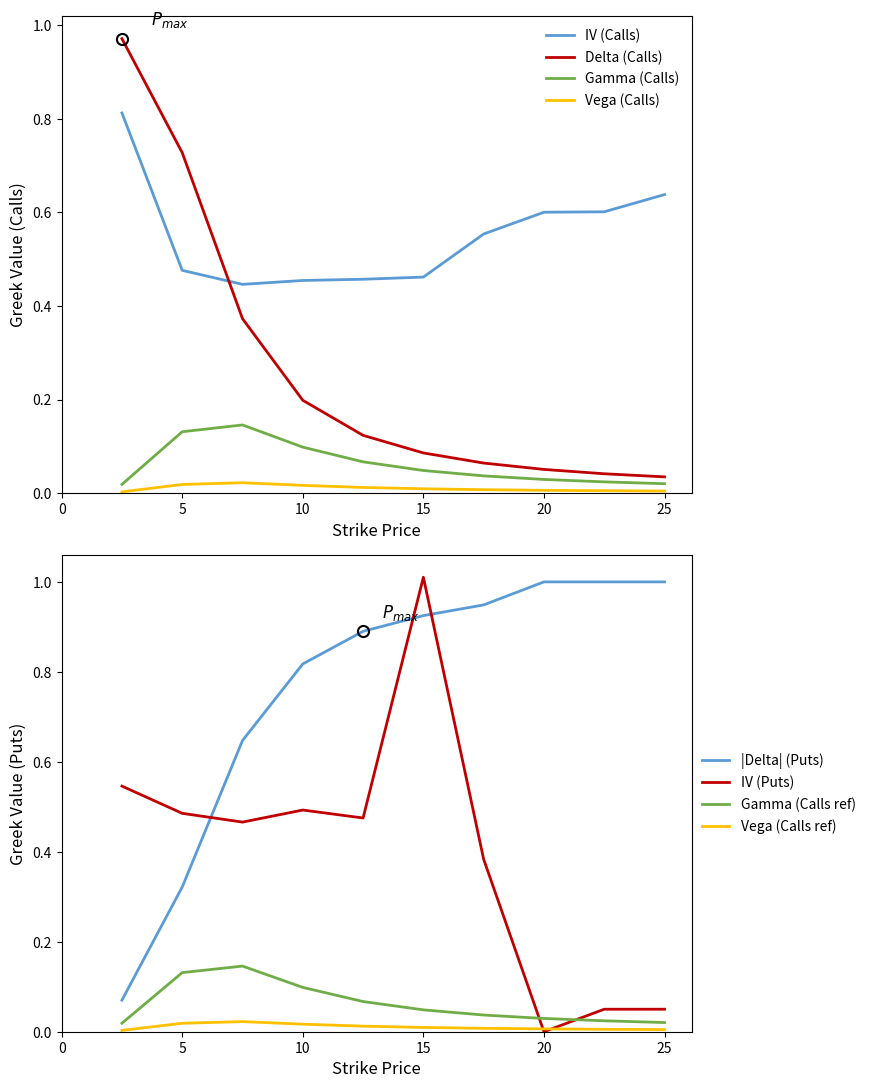

Which series changed the most between 10.0 and 15.0?

iv_P